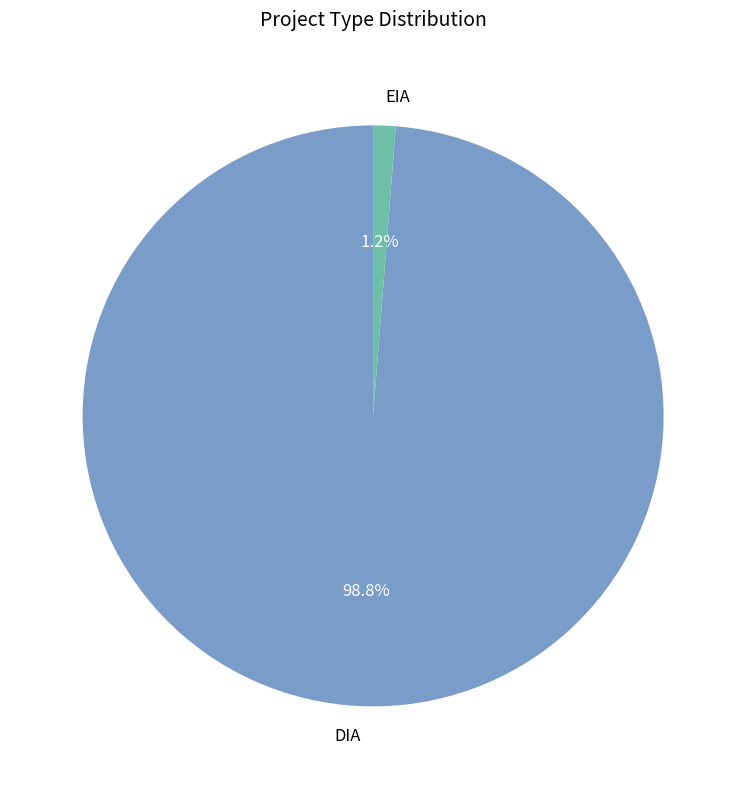

What is the total percentage of DIA and EIA?

100.0%